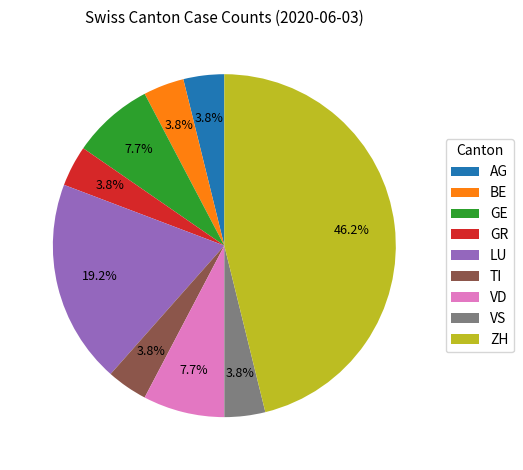

What percentage is the BE slice, to the nearest percent?

4%